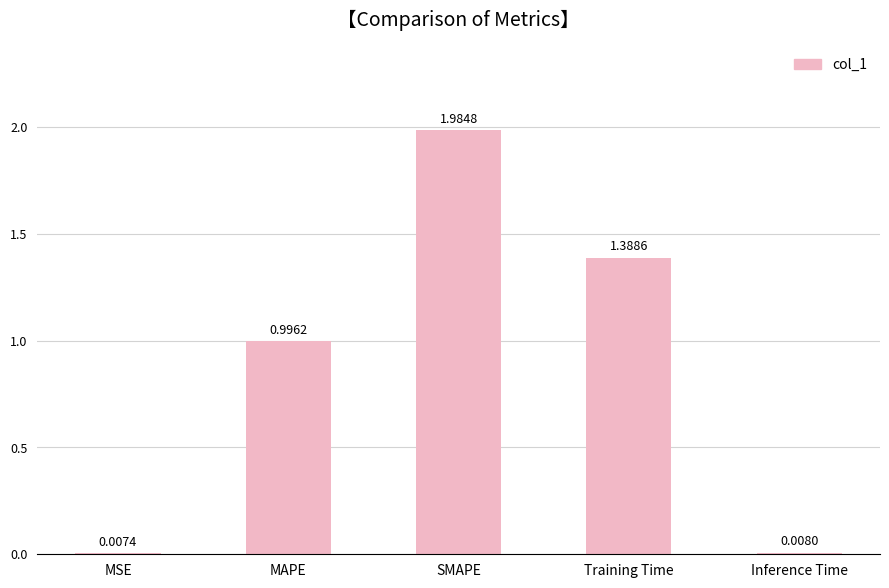

How many bars are there in total?

5